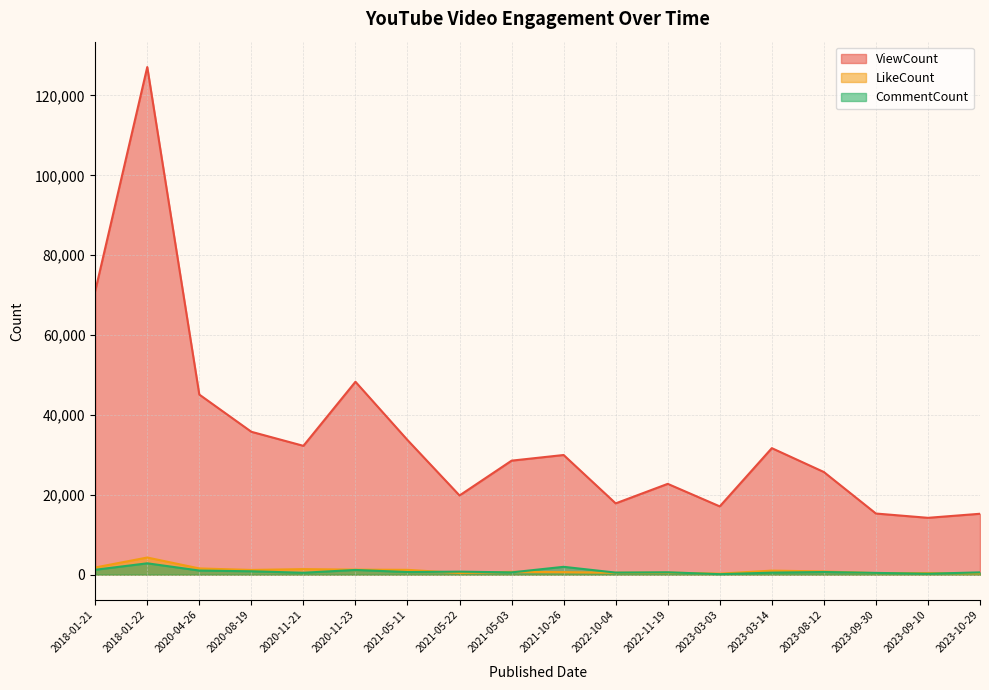

What is the lowest value of the CommentCount series?

112